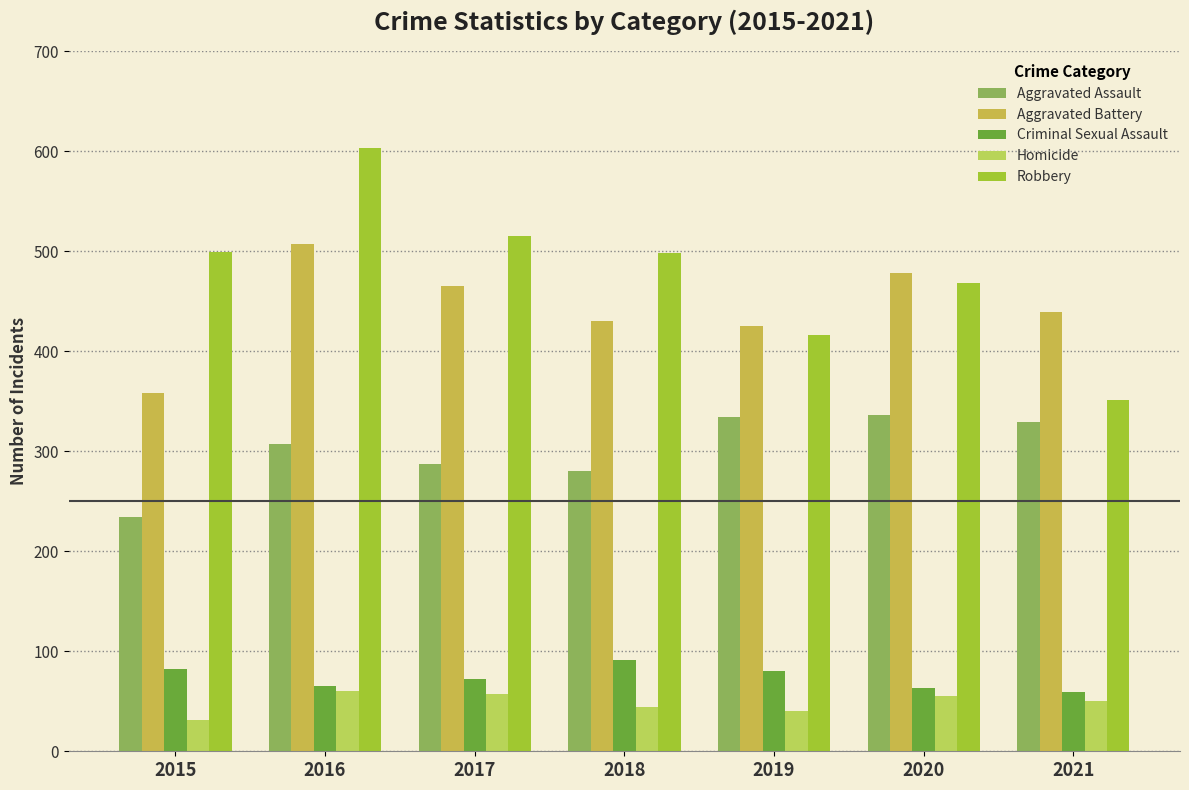

Reading left to right, what are all the values shown in this chart?

Aggravated Assault: 234	307	287	280	334	336	329
Aggravated Battery: 358	507	465	430	425	478	439
Criminal Sexual Assault: 82	65	72	91	80	63	59
Homicide: 31	60	57	44	40	55	50
Robbery: 499	603	515	498	416	468	351